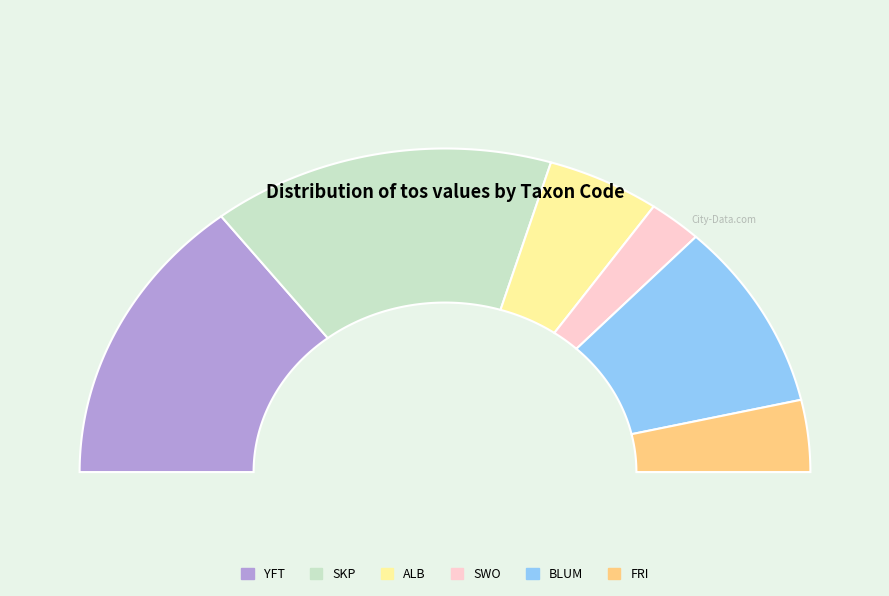

To the nearest percent, what is the average slice percentage?

17%